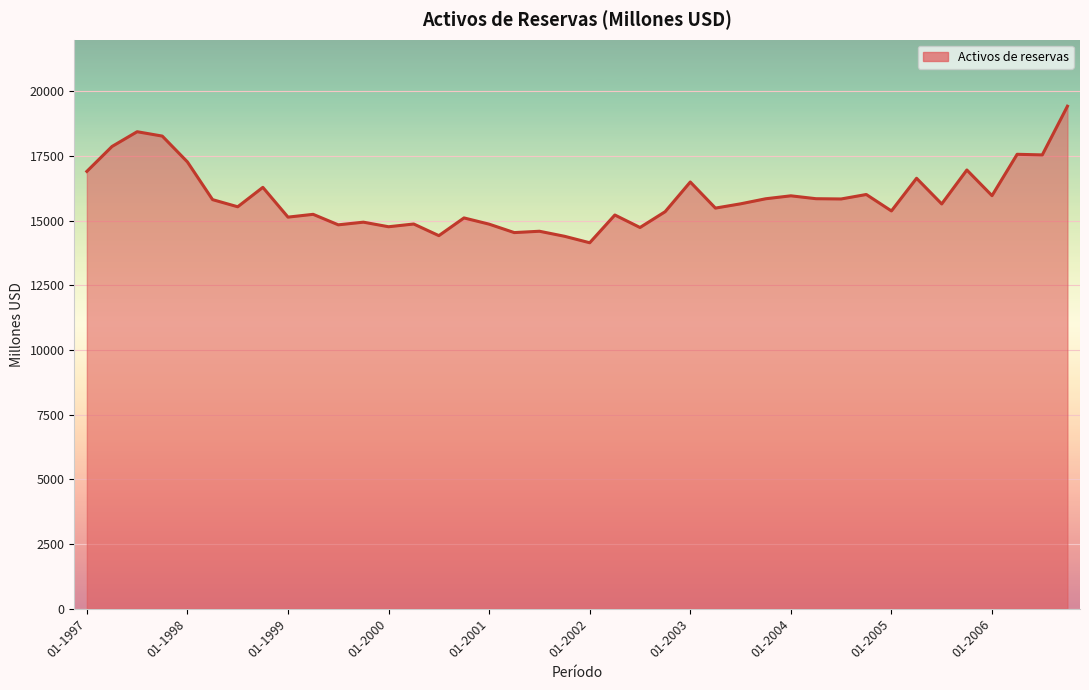

What is the minimum value shown in the chart?

14150